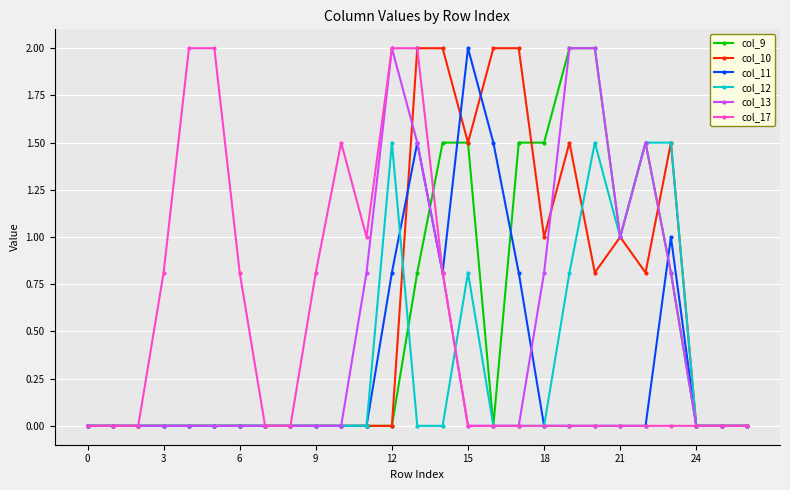

True or false: col_17 has more than 0 interior local peaks.

True